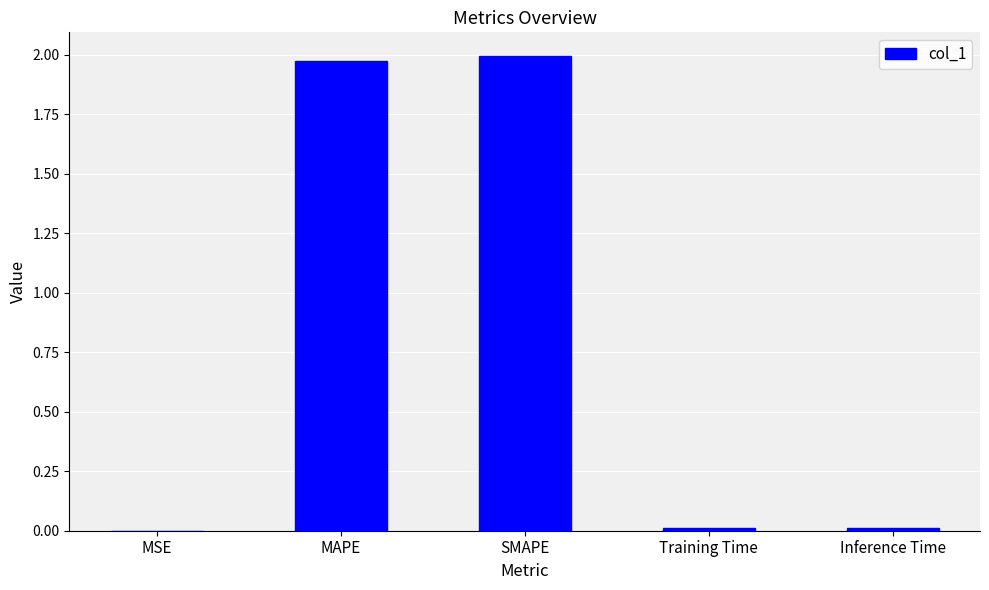

Is it true that the value at SMAPE is 3.5?

False